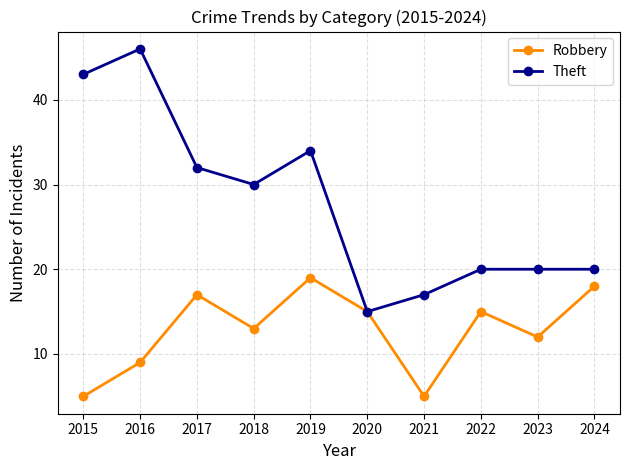

List the series in order of their overall mean, highest first.

Theft, Robbery